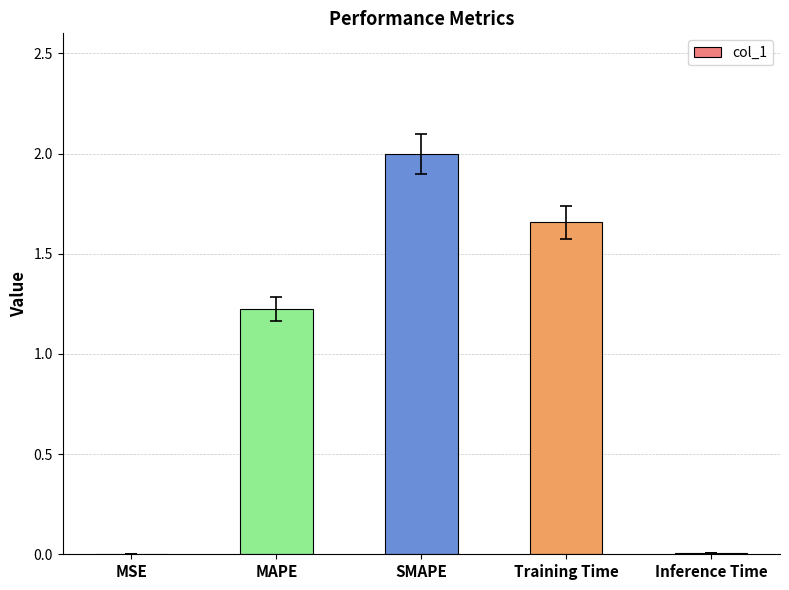

True or false: the data shows 1.1 at Training Time.

False